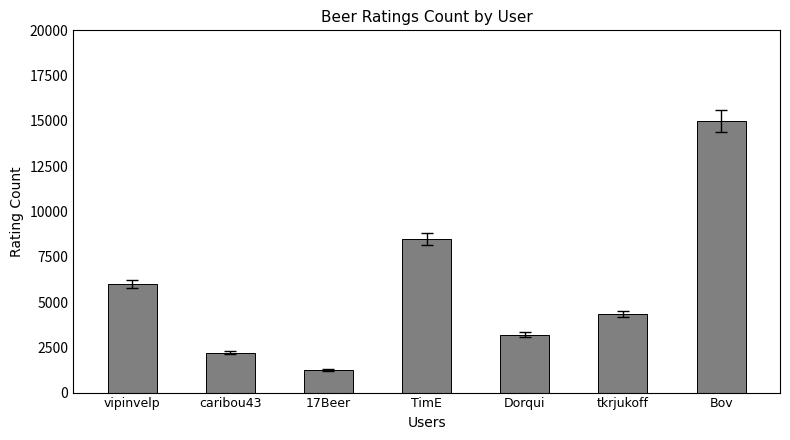

Count the number of categories in the chart.

7